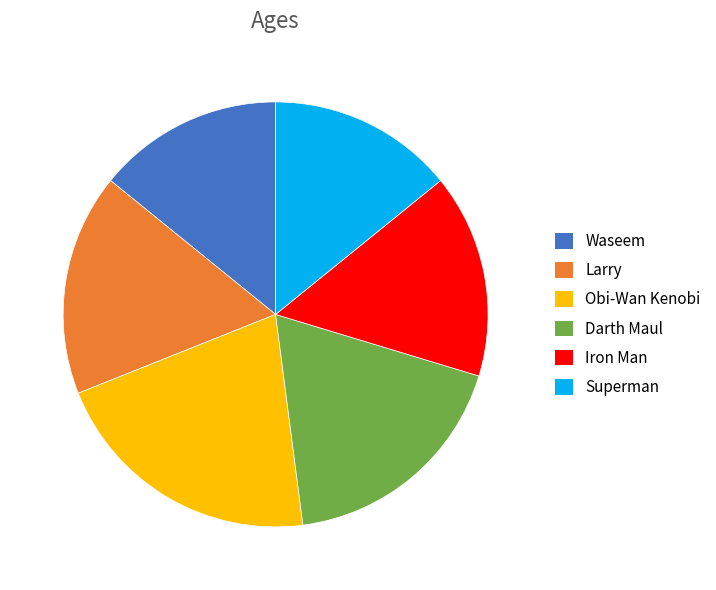

Does Obi-Wan Kenobi represent more than half of the total?

No